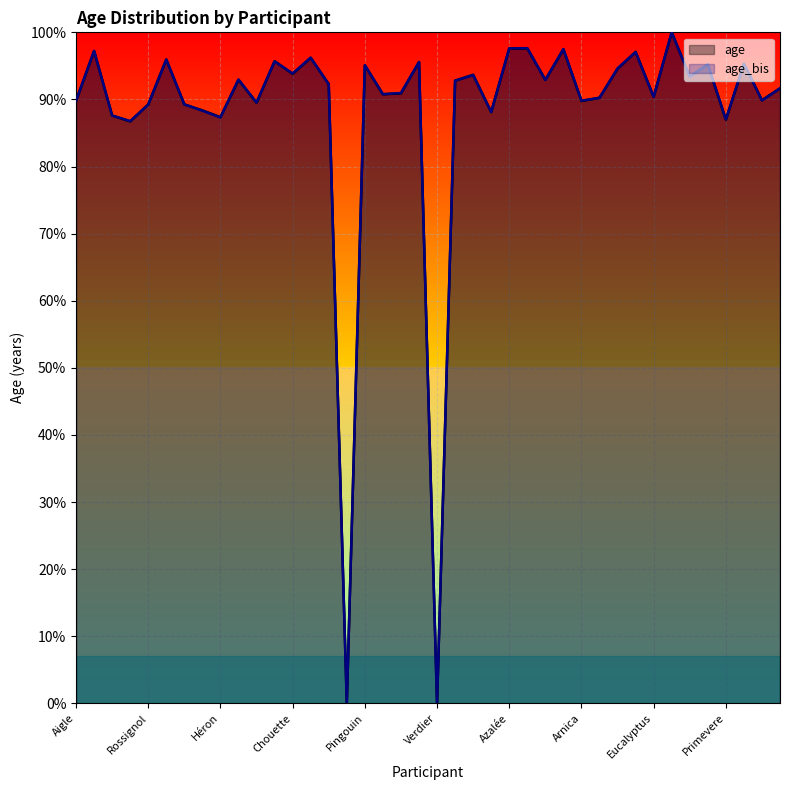

Read the age_bis value at Arnica.

0.9